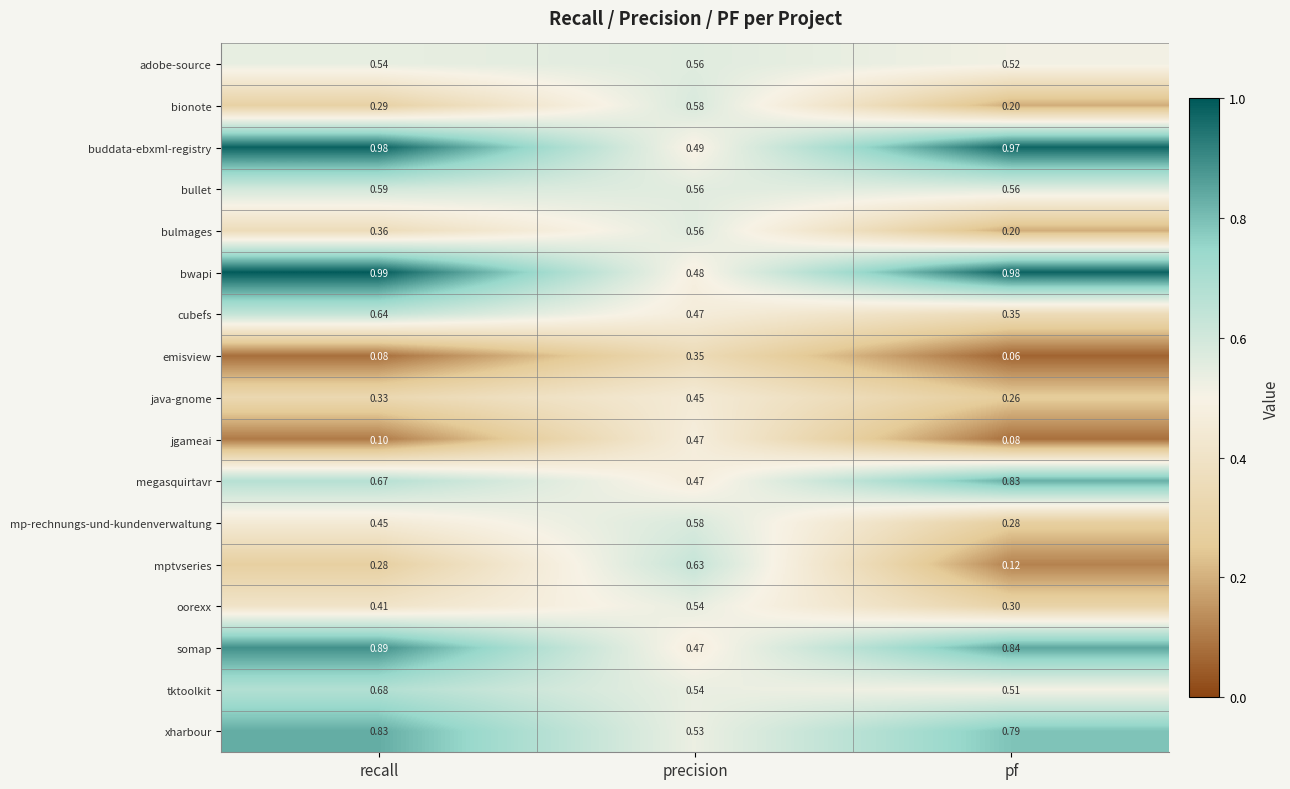

Between recall and pf, which series saw the biggest shift?

cubefs